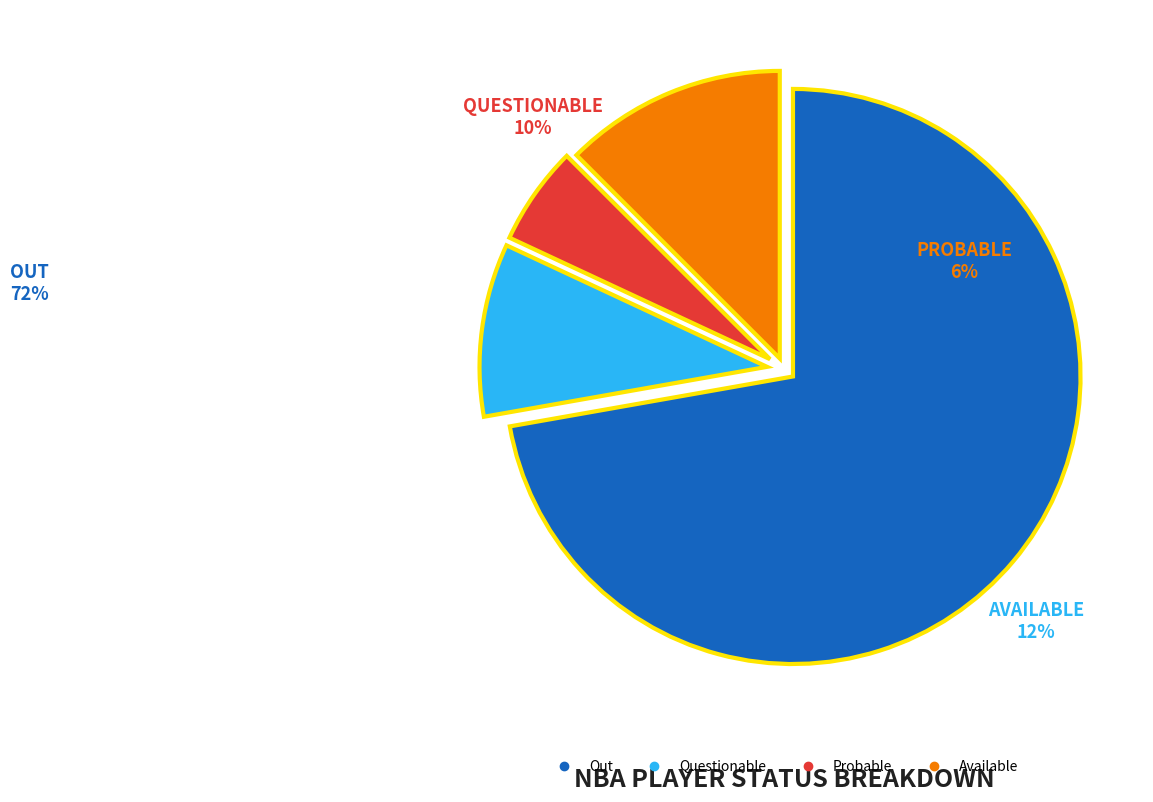

To the nearest percent, what is the difference between the largest and smallest slice percentages?

67%